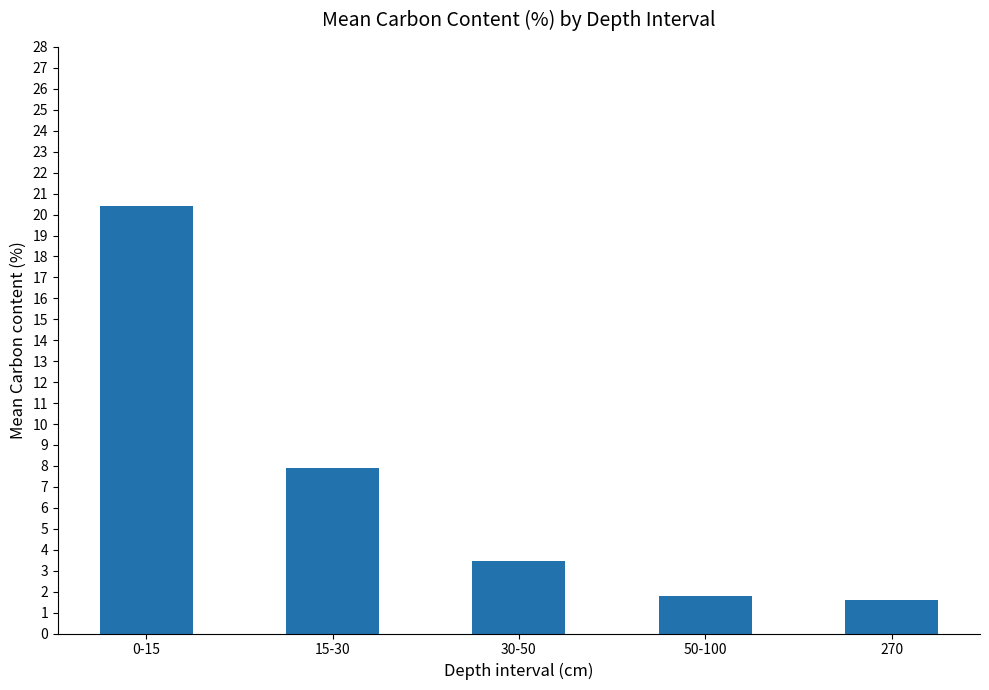

How many bars are there in total?

5